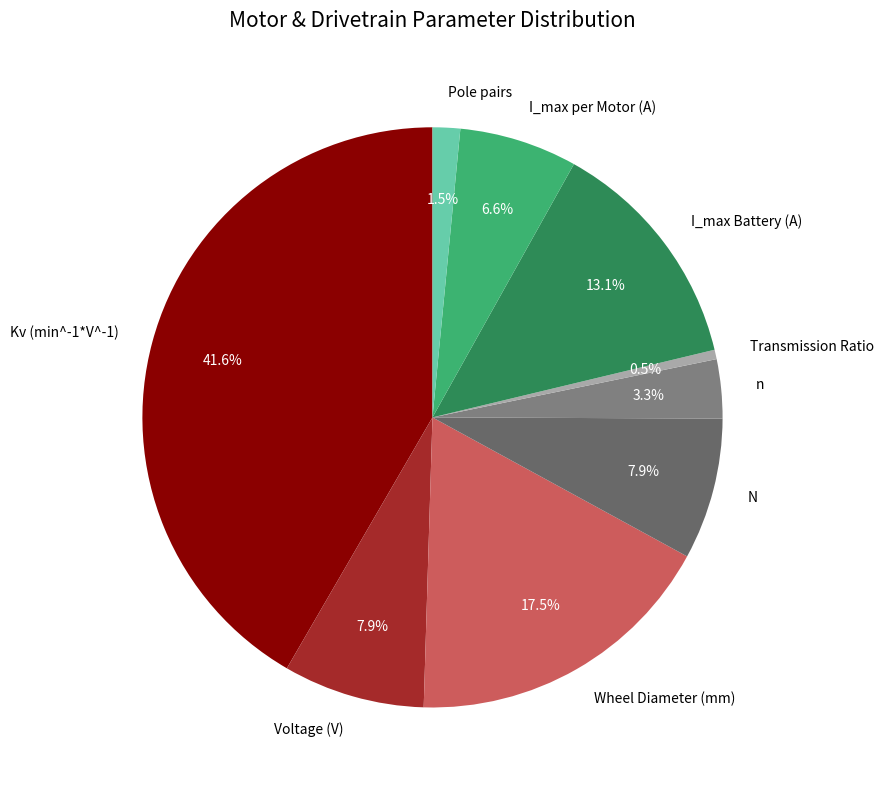

To the nearest percent, what is the combined percentage of I_max Battery (A) and Voltage (V)?

21%